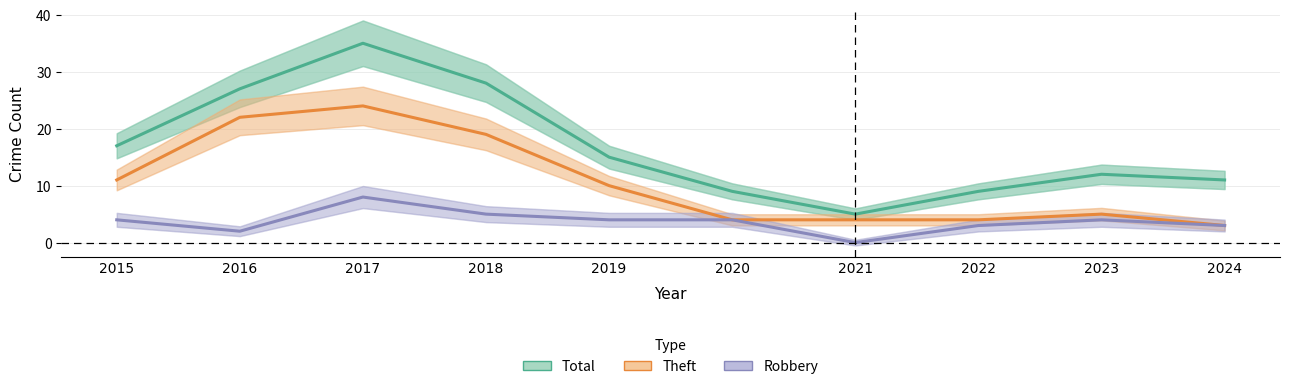

Read the Theft value at 2024, to the nearest 5.

5